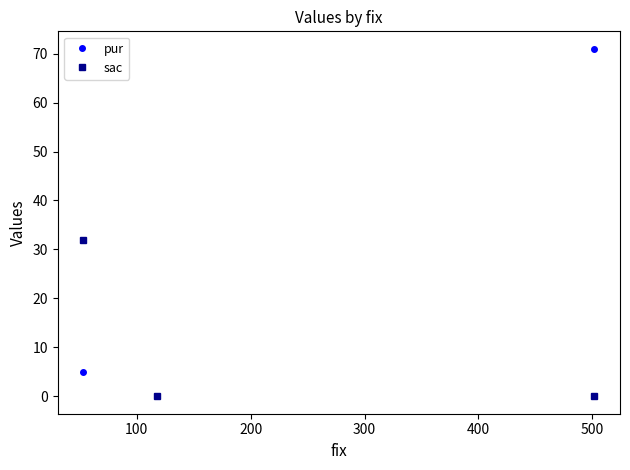

What is the sum of all pur values?

76